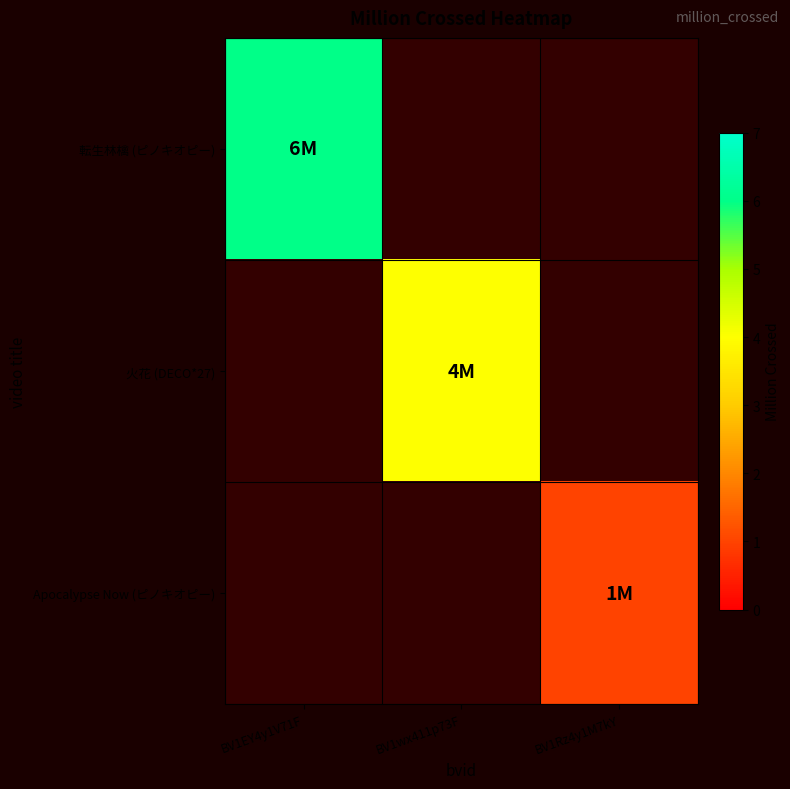

How many distinct data groups are displayed?

3